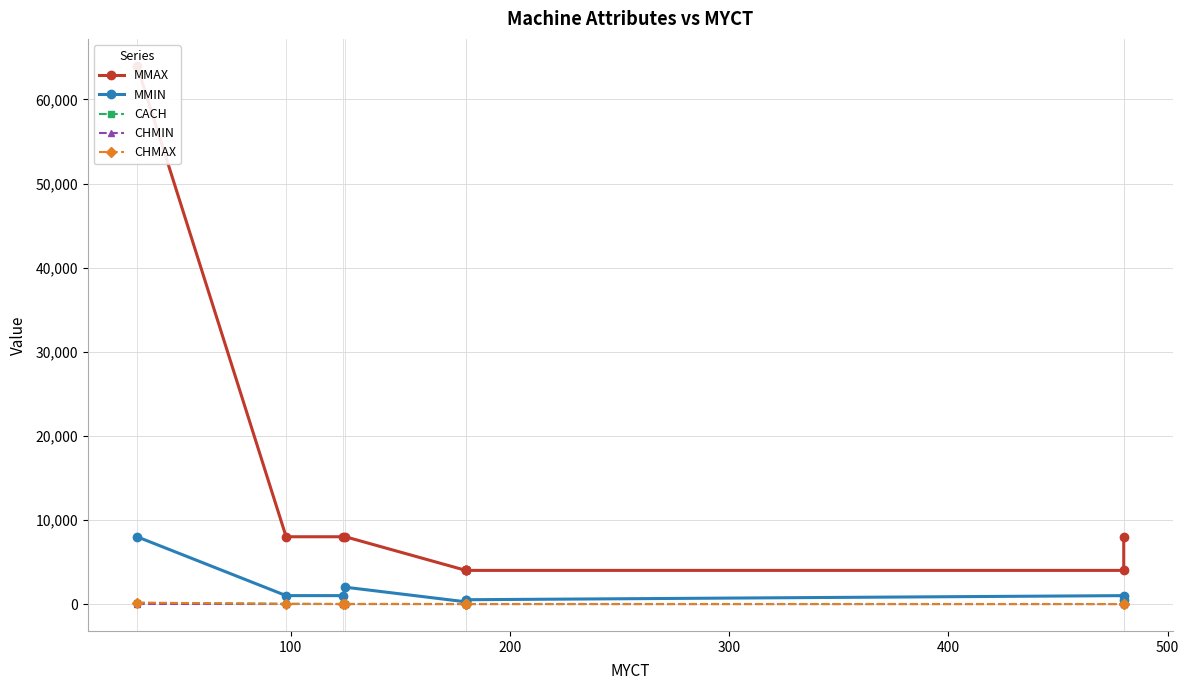

True or false: MMIN has more than 0 points higher than both neighbors.

True